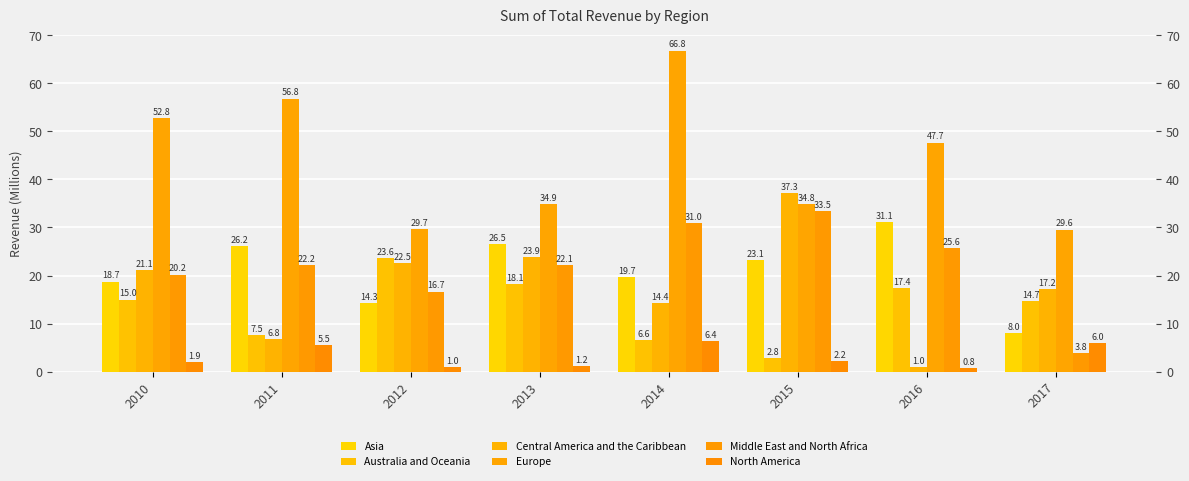

What is the total value across all series at 2014?

144.8